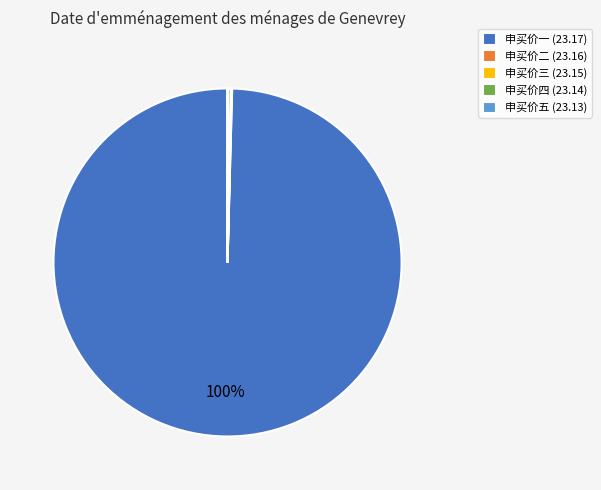

To the nearest percent, what is the average slice percentage?

20%